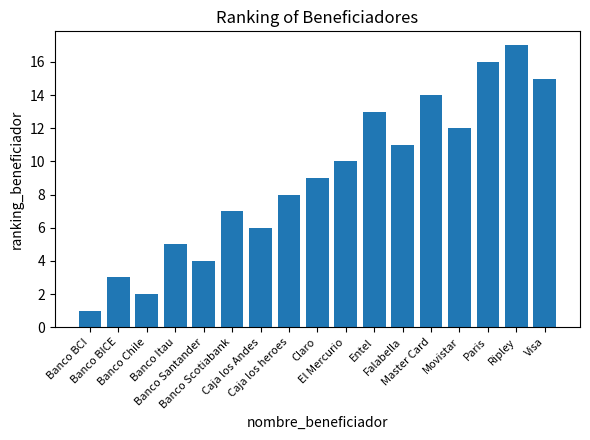

What is the maximum value shown in the chart?

17